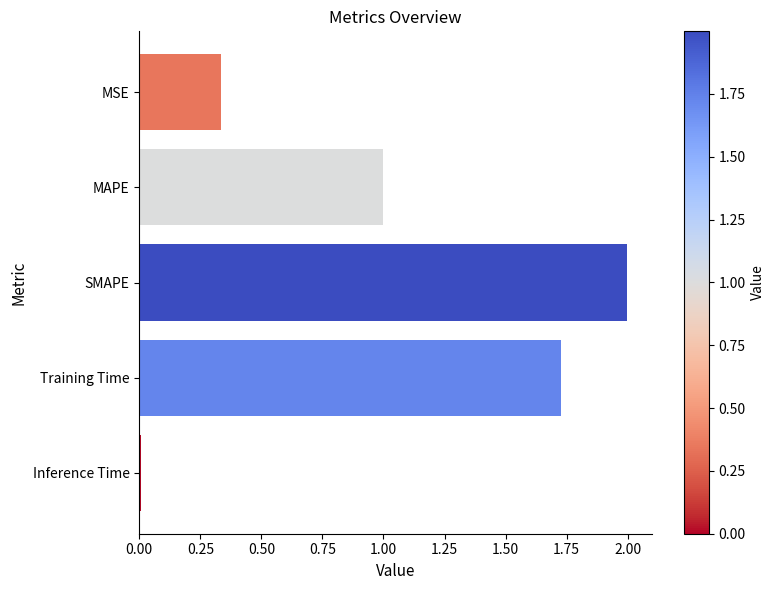

Which has a higher value, MAPE or Inference Time?

MAPE